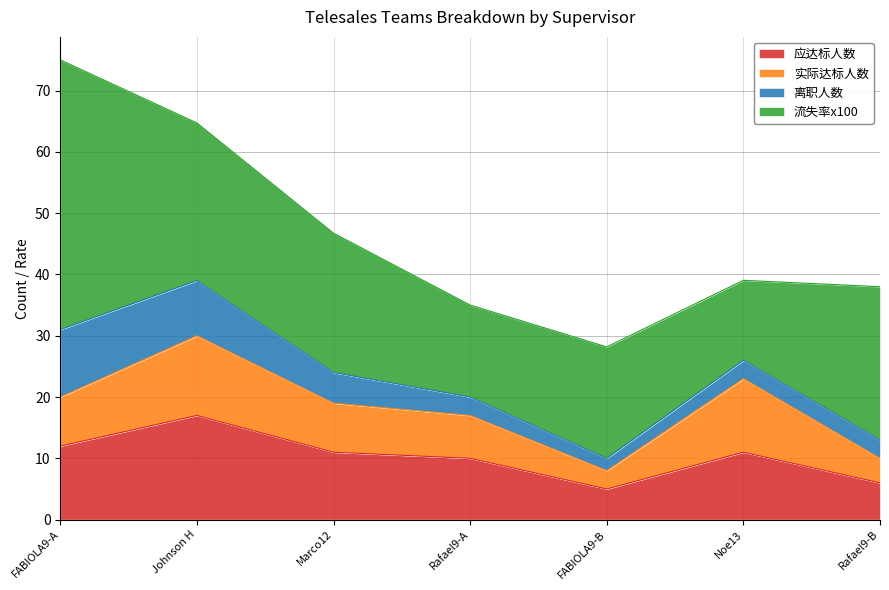

At which label does 应达标人数 reach its peak?

Johnson H